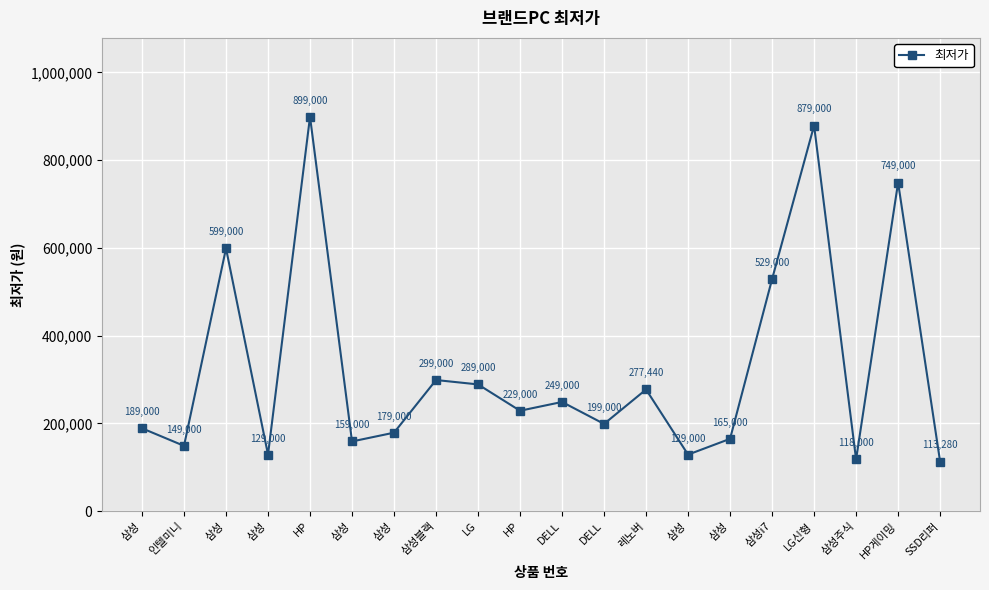

What is the greatest value displayed?

899000